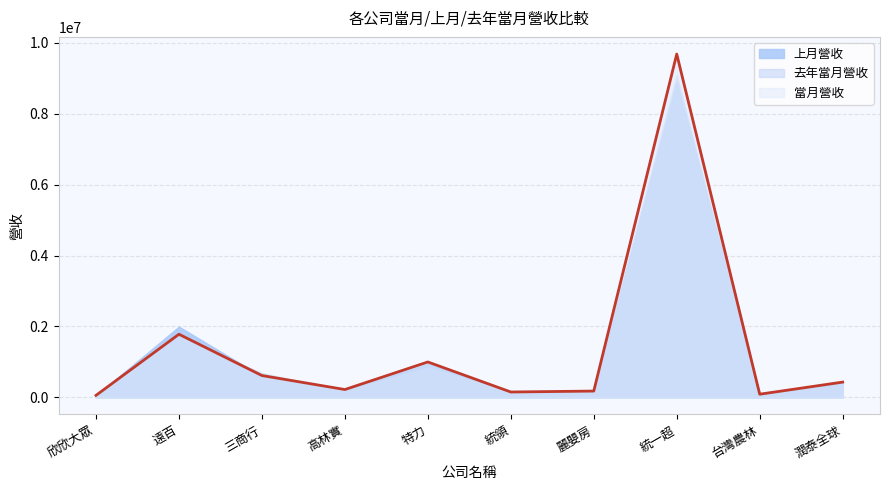

What is the label of the 7th point from the left?

麗嬰房